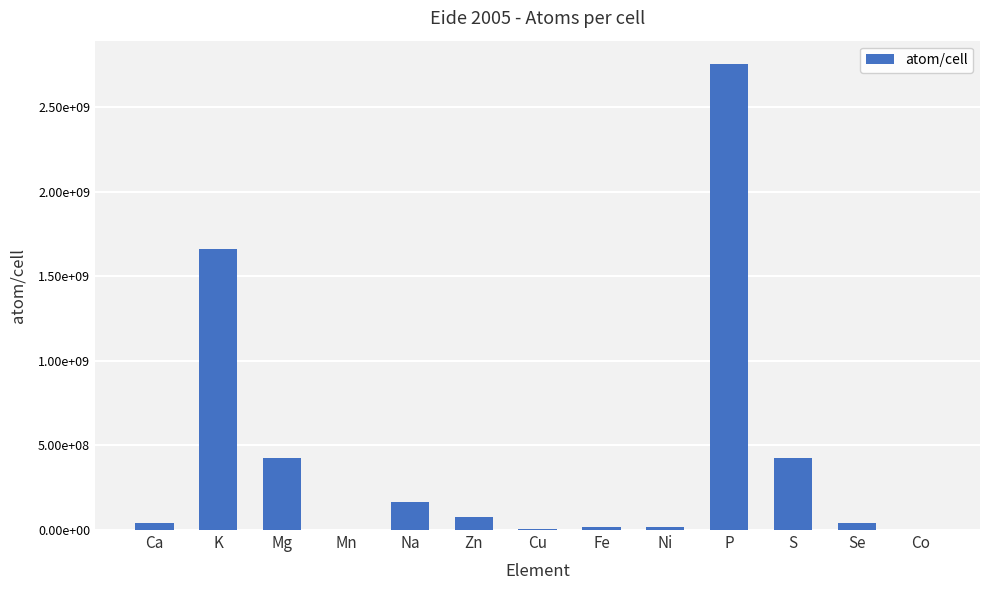

Does the chart contain stacked bars?

No